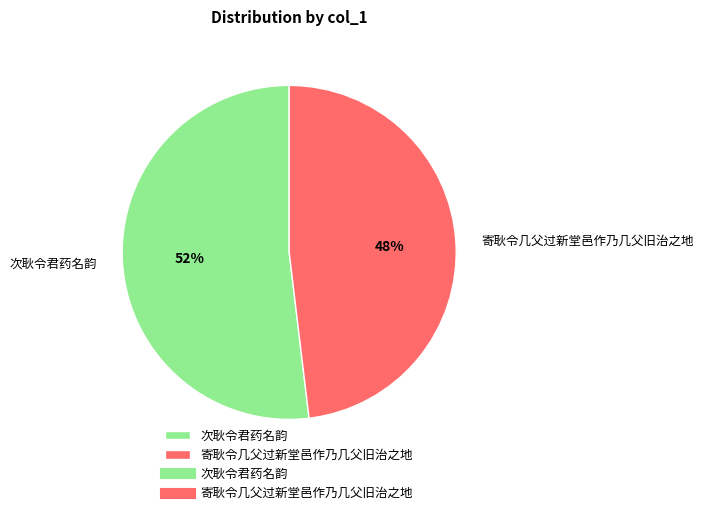

Does 寄耿令几父过新堂邑作乃几父旧治之地 represent more than half of the total?

No